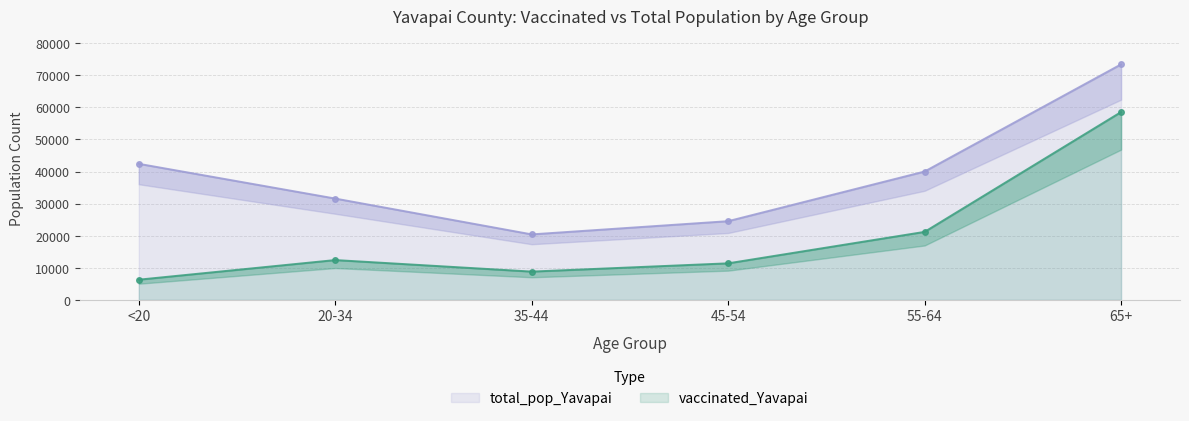

Is the value of total_pop_Yavapai at 35-44 greater than the value of vaccinated_Yavapai at 45-54?

Yes